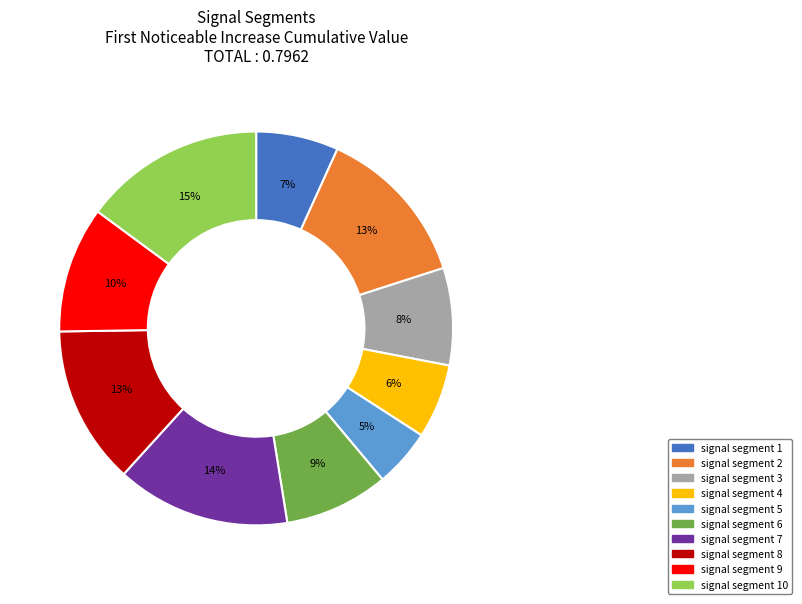

Does any single category account for the majority?

No